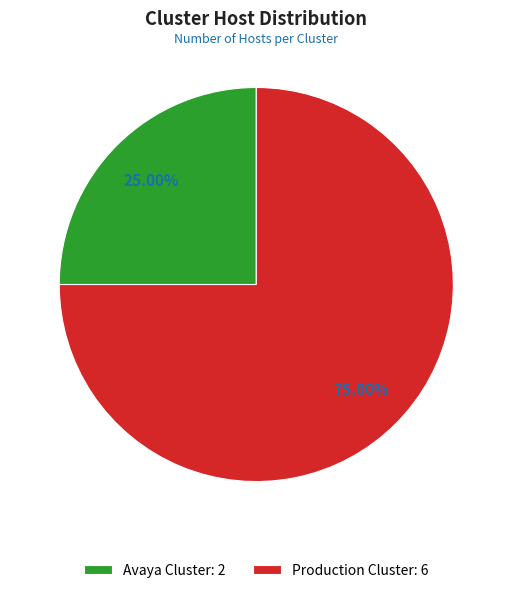

What is the majority slice?

Production Cluster